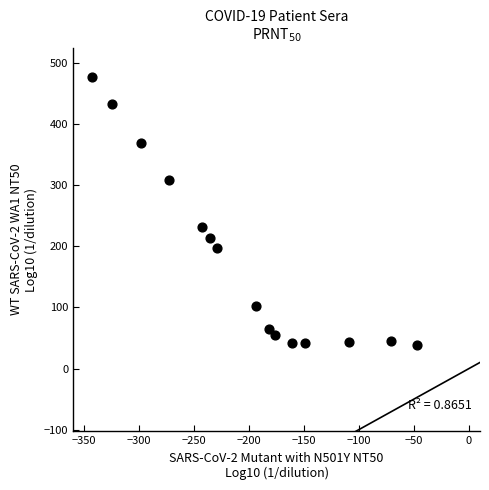

What Y value in the scatter plot is closest to 258?

232.2